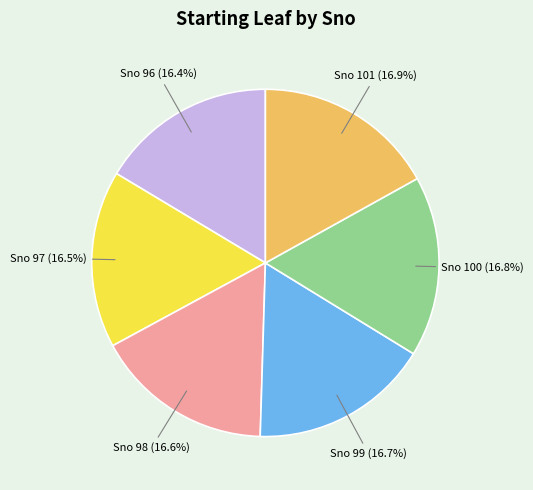

Do Sno 97 (16.5%) and Sno 100 (16.8%) together represent more than half of the pie?

No